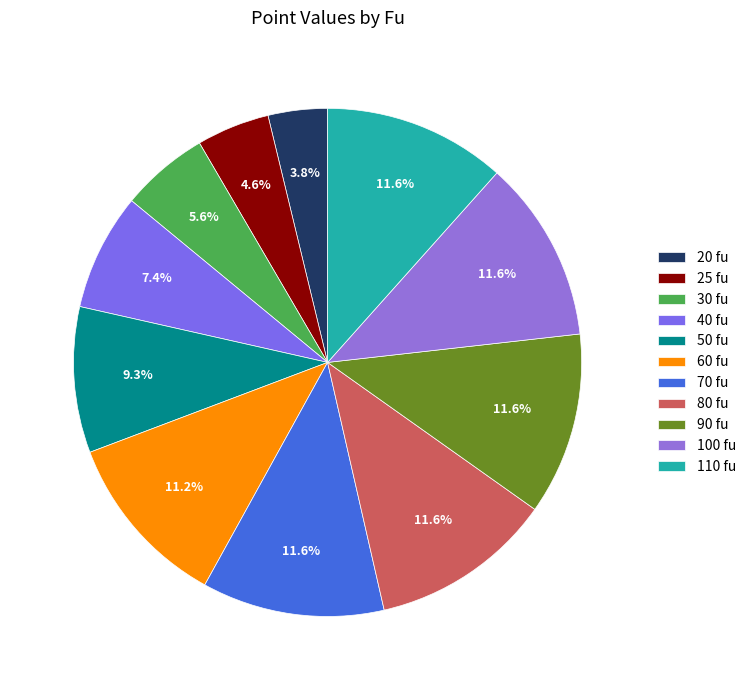

How many slices are in this pie chart?

11